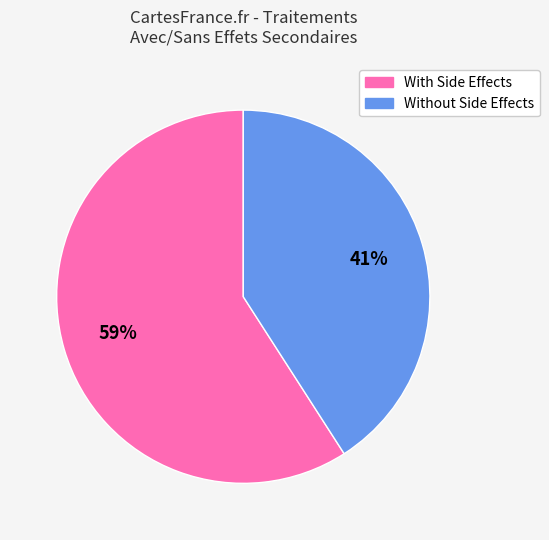

Count the number of slices in the pie.

2